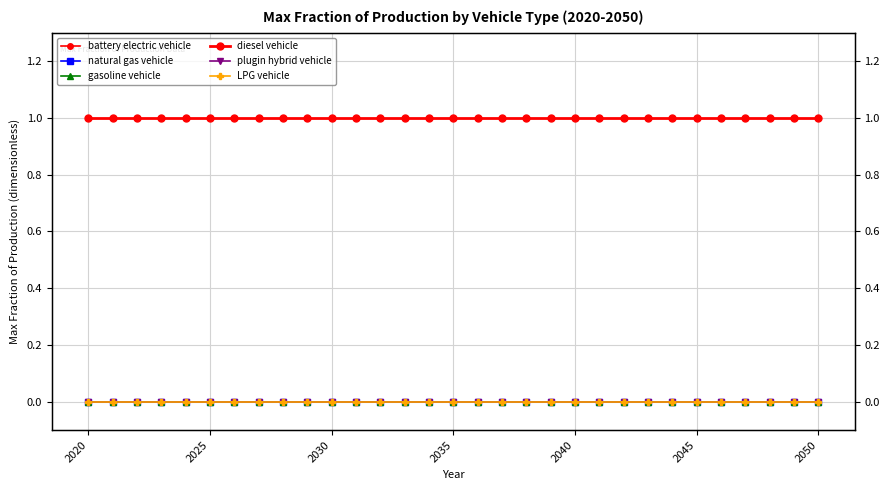

True or false: LPG vehicle has more than 1 interior local peaks.

False